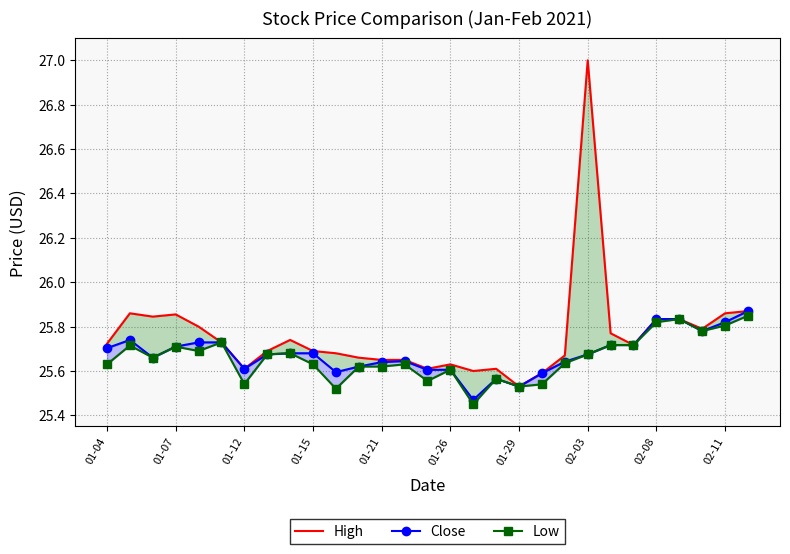

True or false: High and Close cross at least once.

False